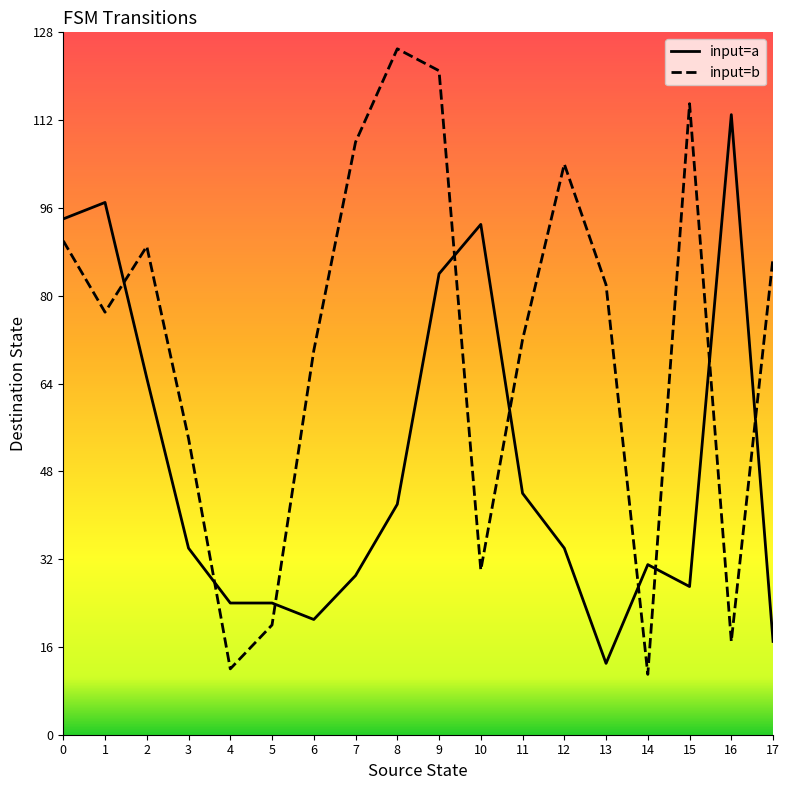

Which series has the largest total across all categories?

input=b